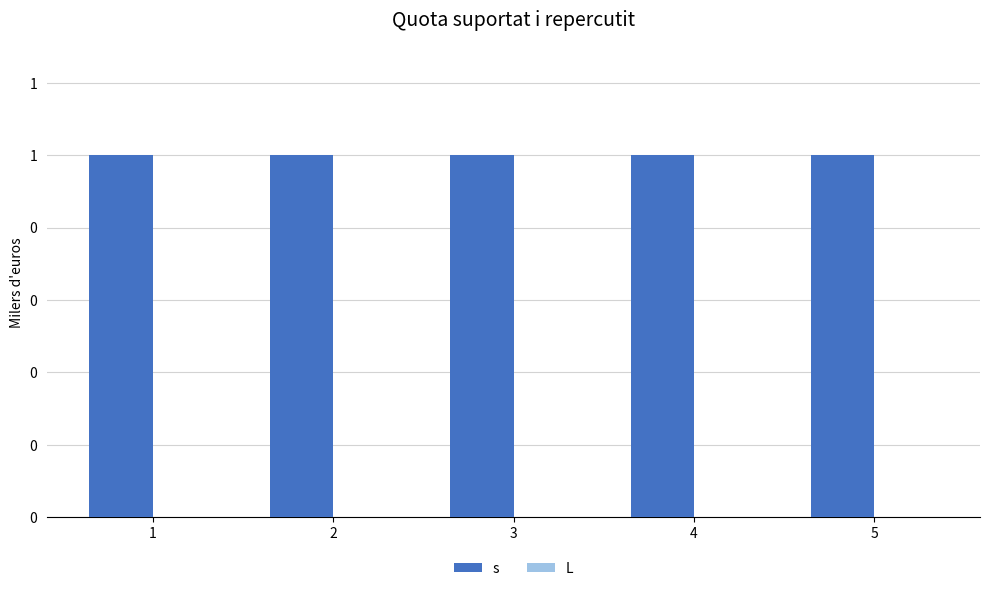

Is it true that s equals 1 at 4?

True